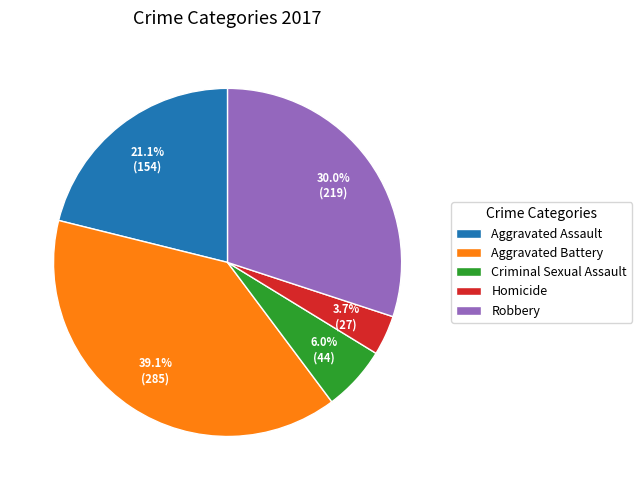

Count the number of slices in the pie.

5